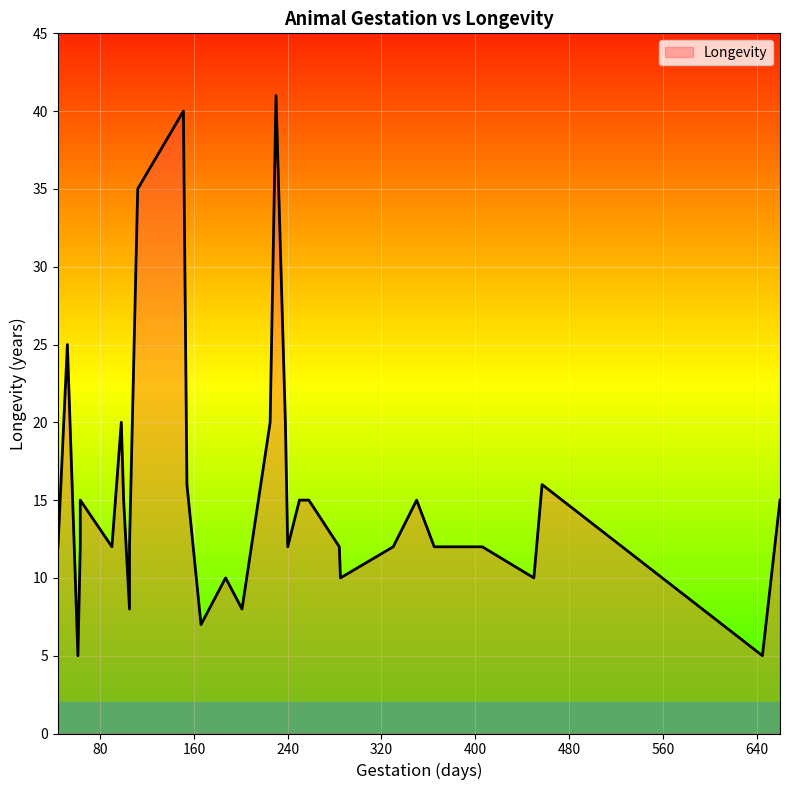

How many interior local valleys (lower than both neighbors) does the data have?

9